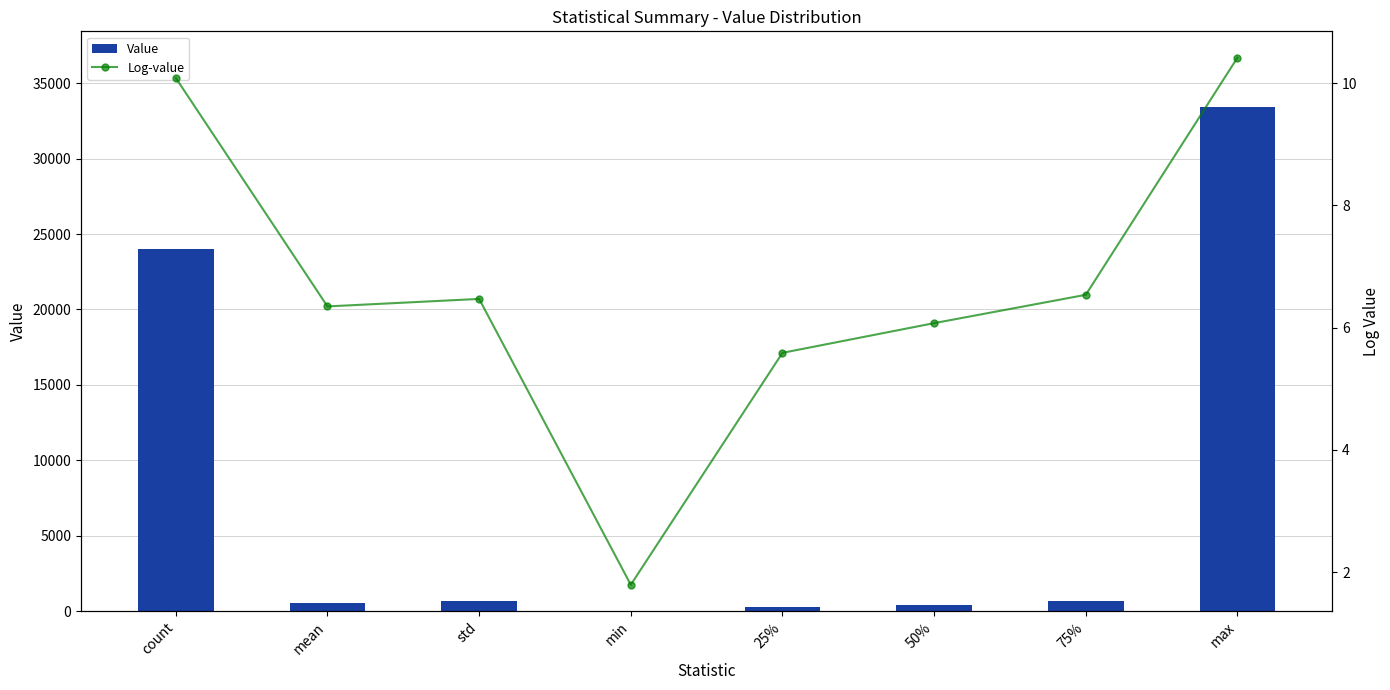

Rank the categories by Log-value value from highest to lowest.

max, count, 75%, std, mean, 50%, 25%, min